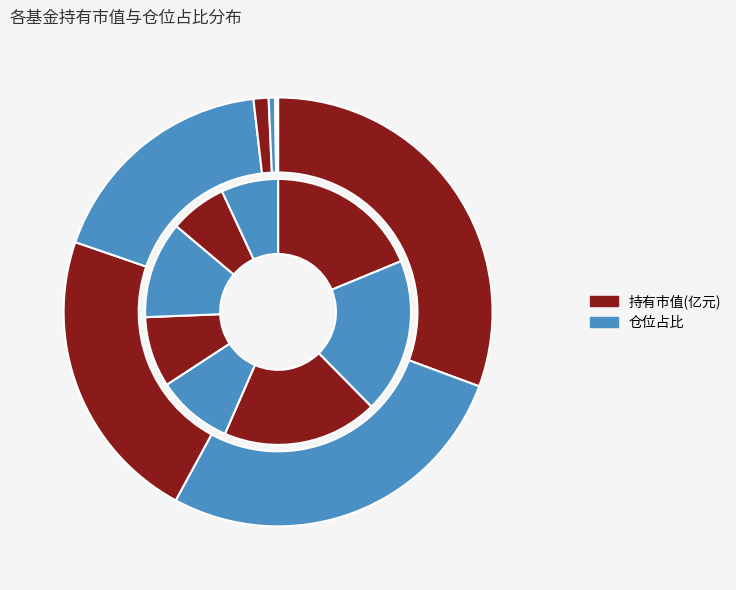

How many slices are in this pie chart?

8